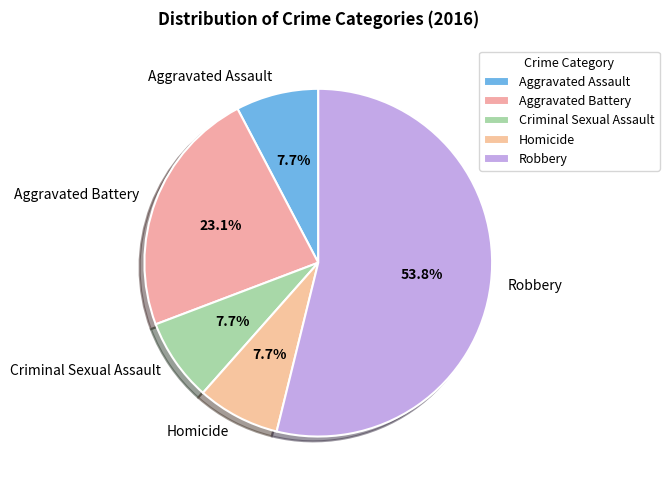

Which slice represents more than half of the pie?

Robbery